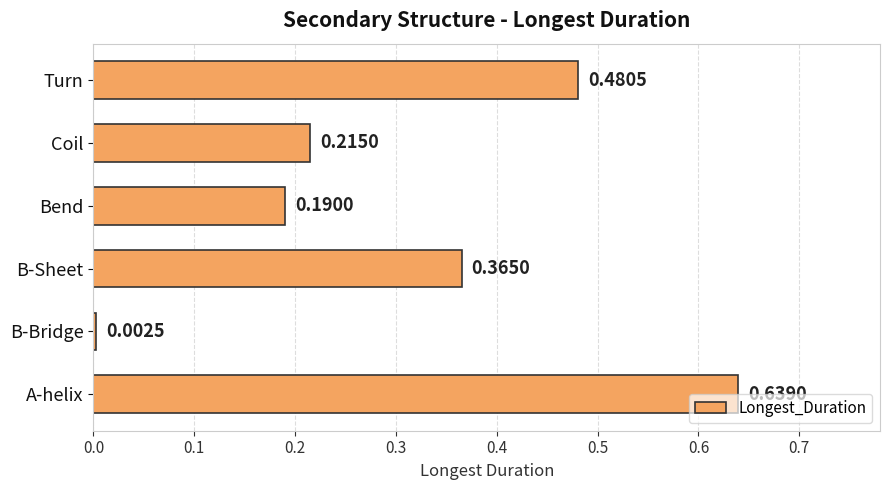

Which label corresponds to the largest value in the chart?

A-helix